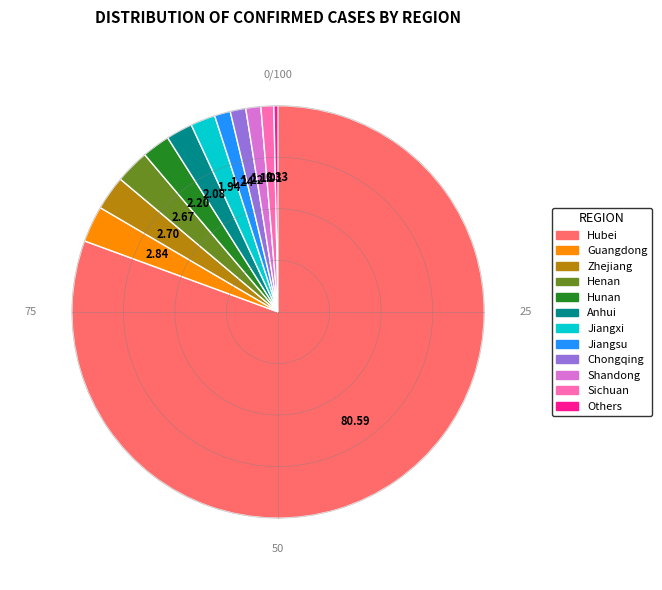

Is Sichuan the majority of the pie?

No